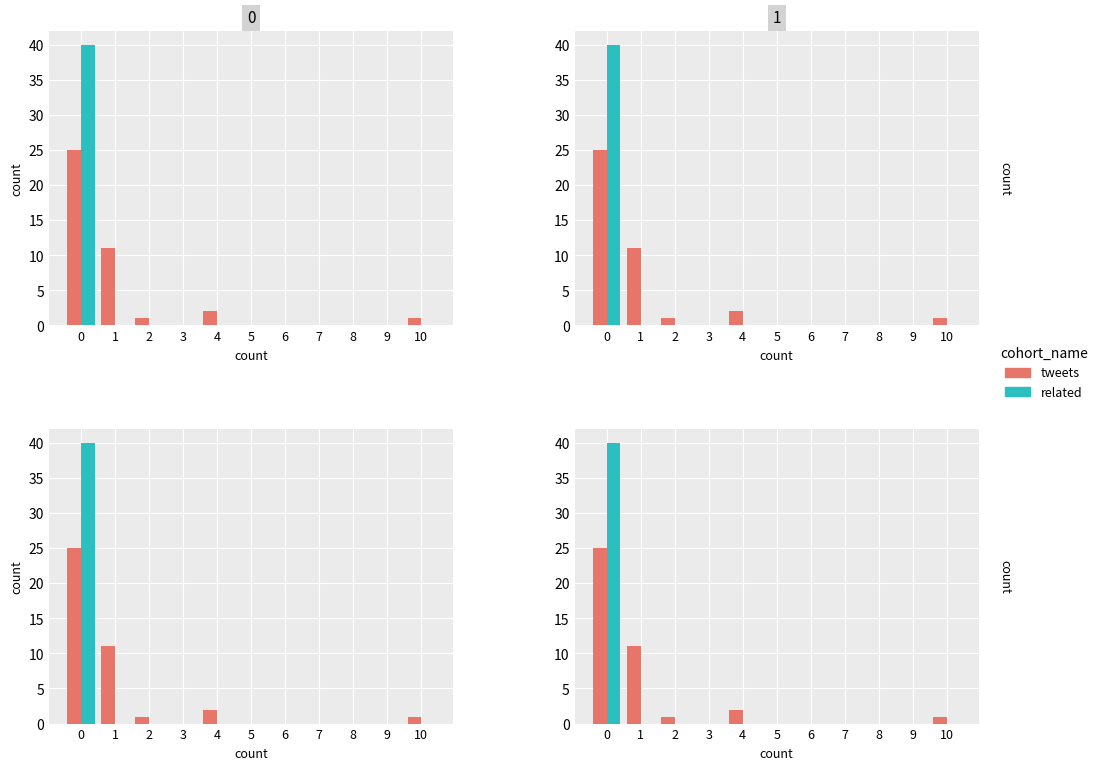

Which series has the widest spread of values?

related